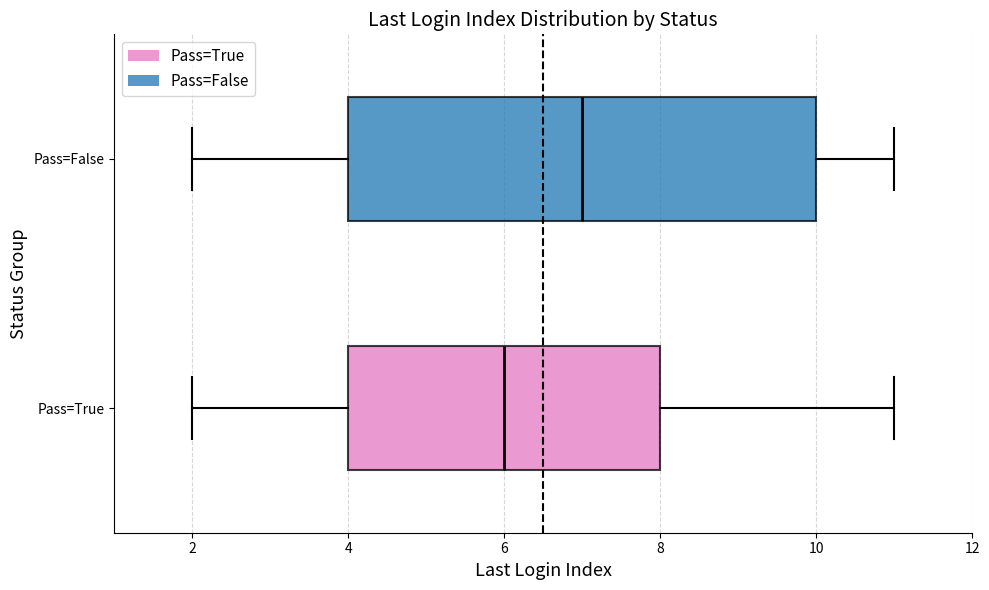

Reading bottom to top, transcribe this box plot: for each box, give where its median line is, the range the box spans, and where its two whiskers end, as read against the x-axis. The values are not printed on the chart, so give them approximately, as read against the axis.

Pass=True: median 6, box 4 to 8, whiskers 2 to 11
Pass=False: median 7, box 4 to 10, whiskers 2 to 11